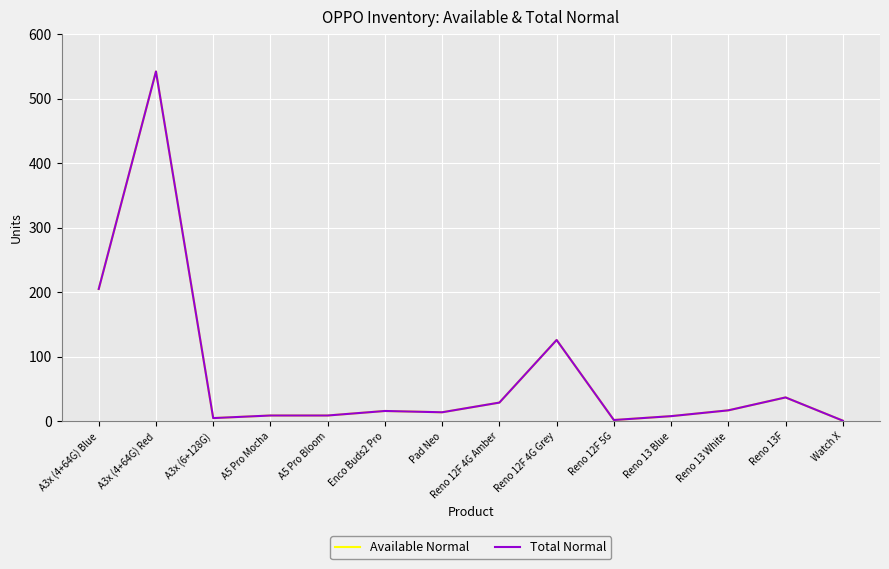

What is the value of the Available Normal point at the 14th from the left?

1